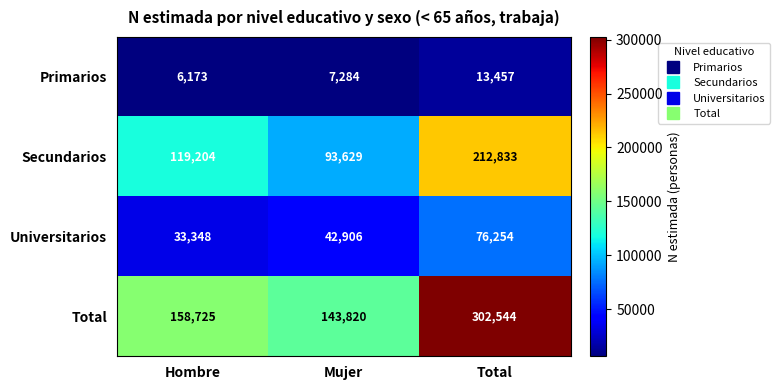

Which series changed the most between Hombre and Total?

Total